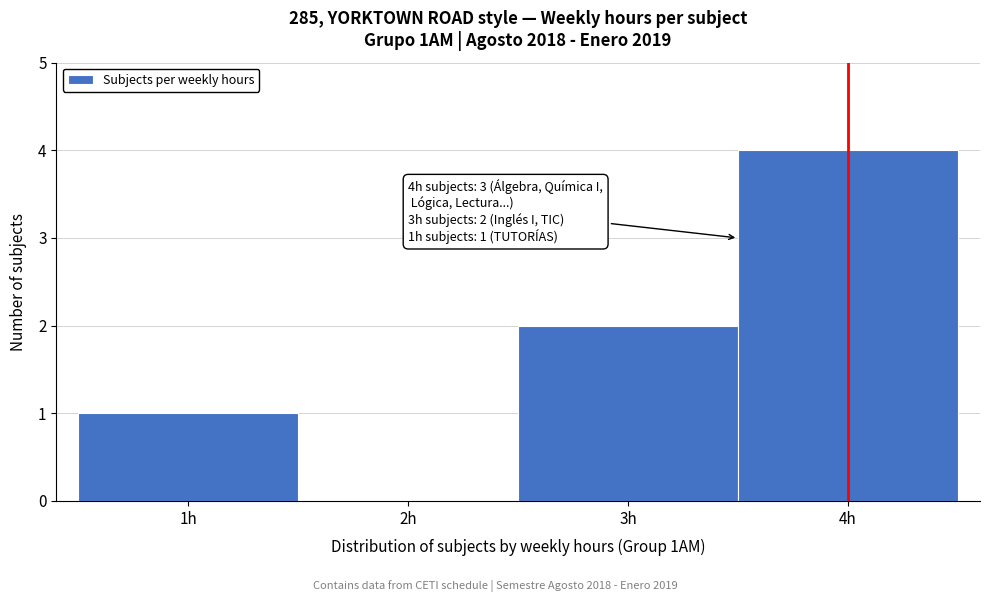

Over which range of the x-axis is the bar tallest?

3.5 to 4.5